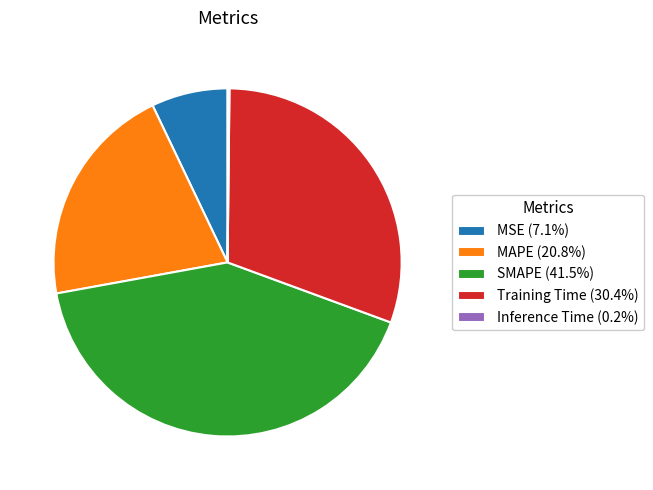

Is the sum of Training Time and MAPE greater than half?

Yes